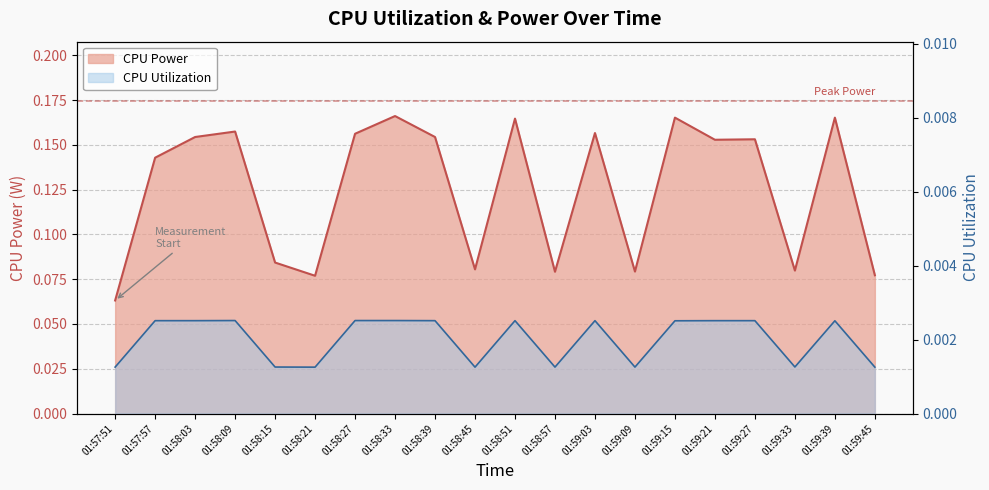

What are all the series names shown in the legend?

CPU Power, CPU Utilization